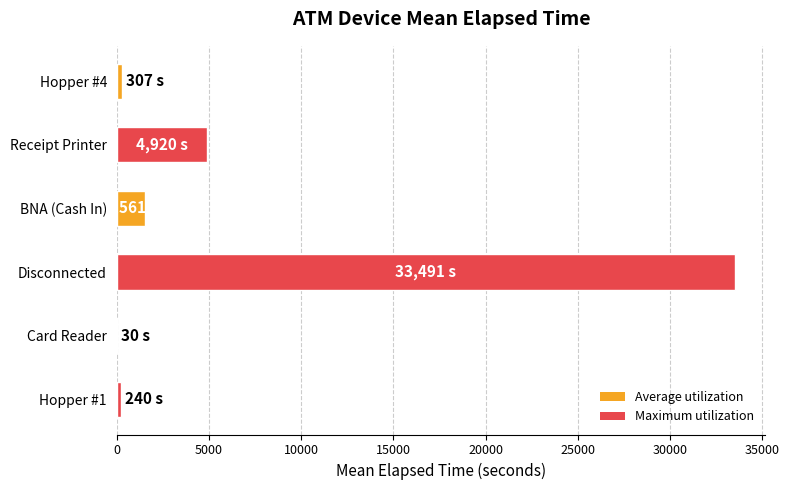

Which category has the highest value across all series?

Disconnected